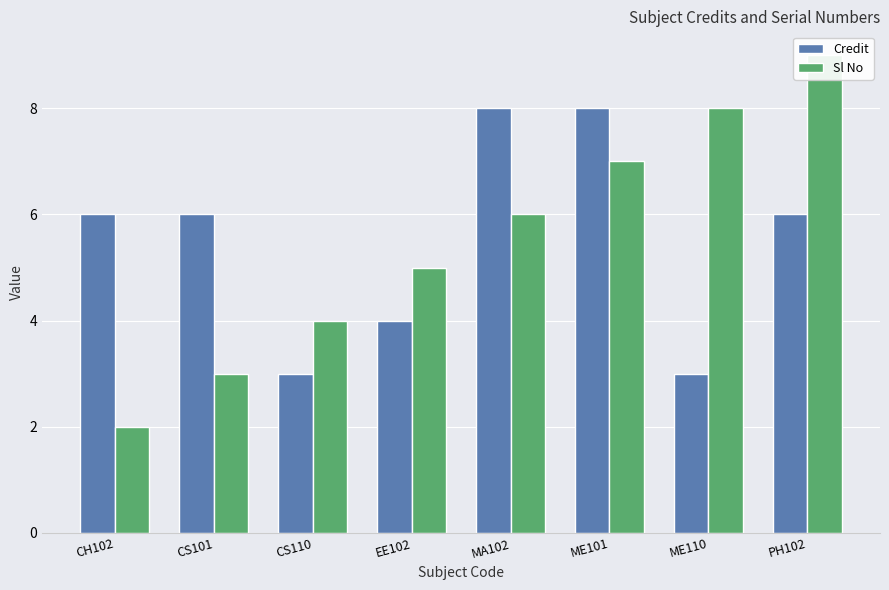

At which label does Sl No first exceed 6?

ME101